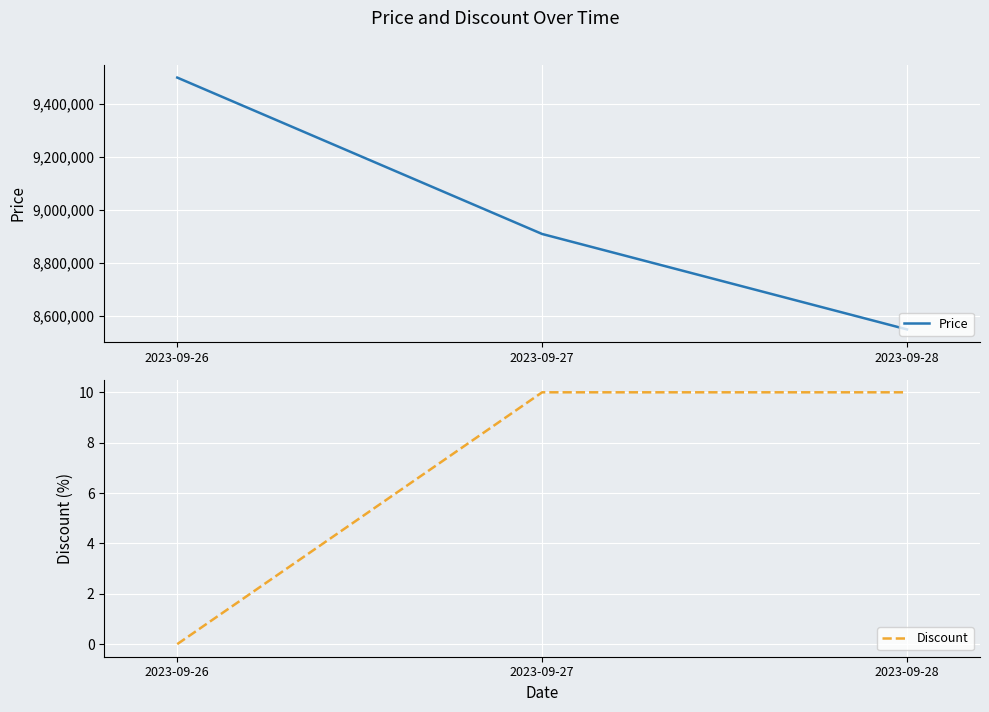

What are all the series names shown in the legend?

Price, Discount